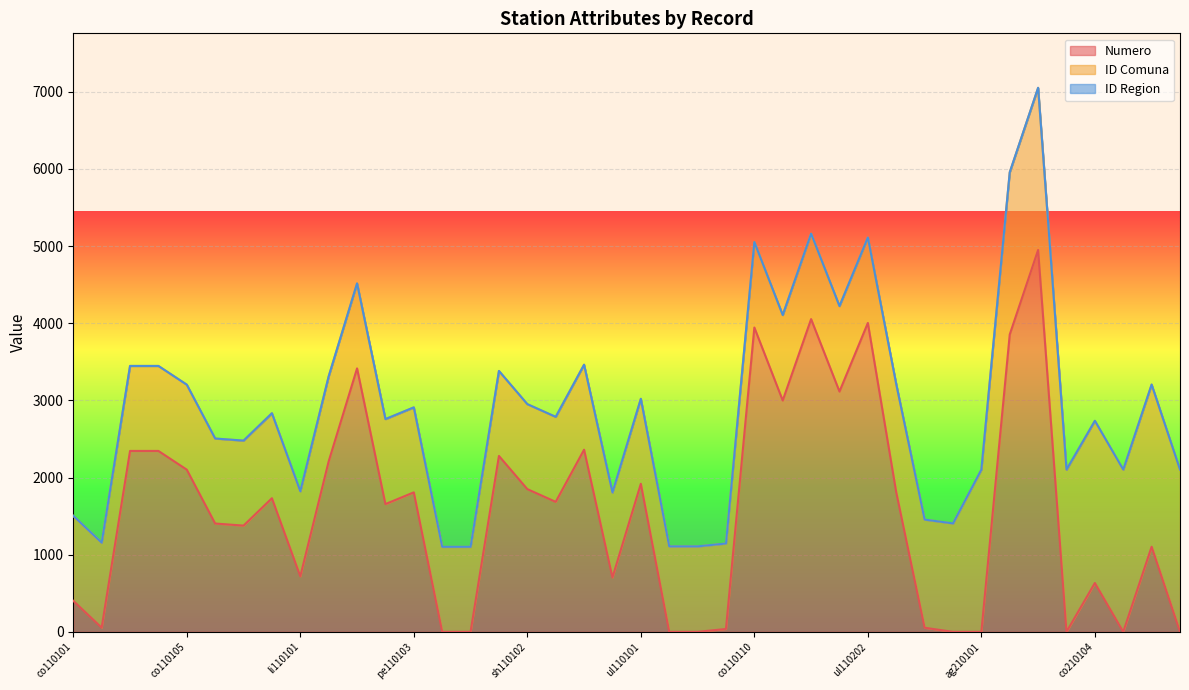

Does the chart display data point markers on the line(s)?

No